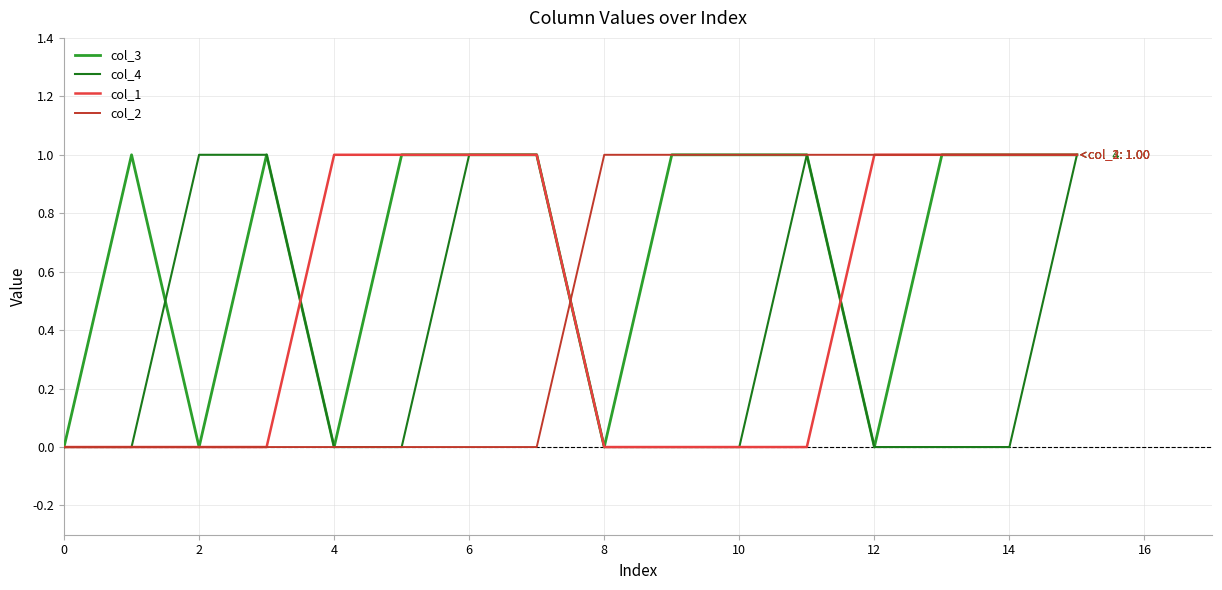

Which series has the largest total across all categories?

col_3